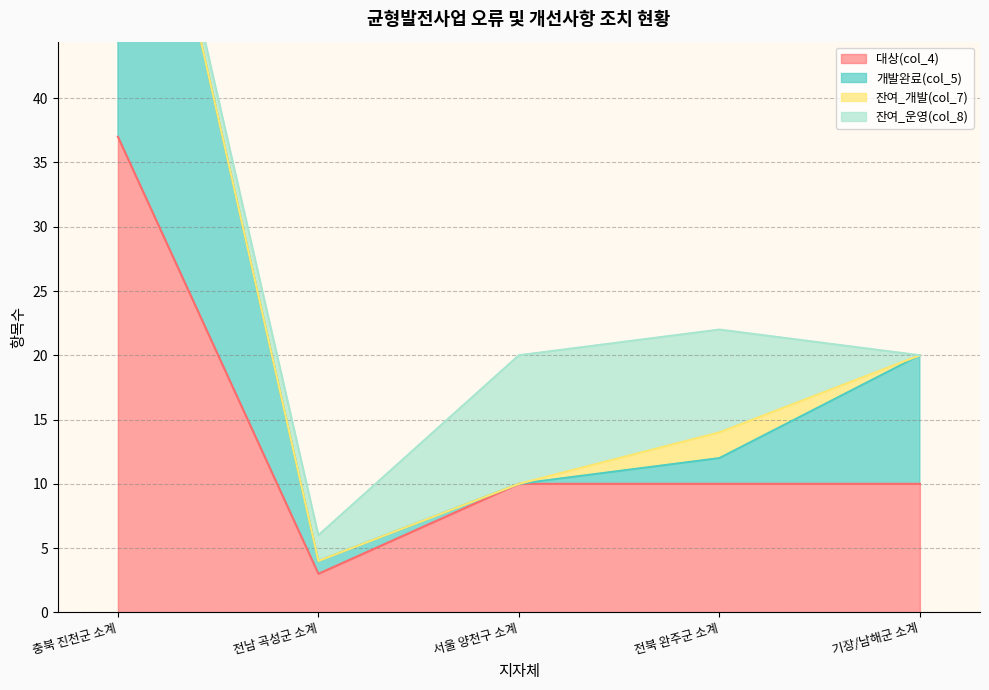

What is the highest value of the 대상(col_4) series?

37